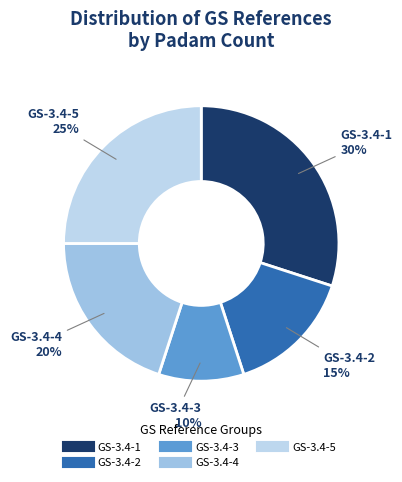

Between GS-3.4-2 and GS-3.4-4, which is larger?

GS-3.4-4